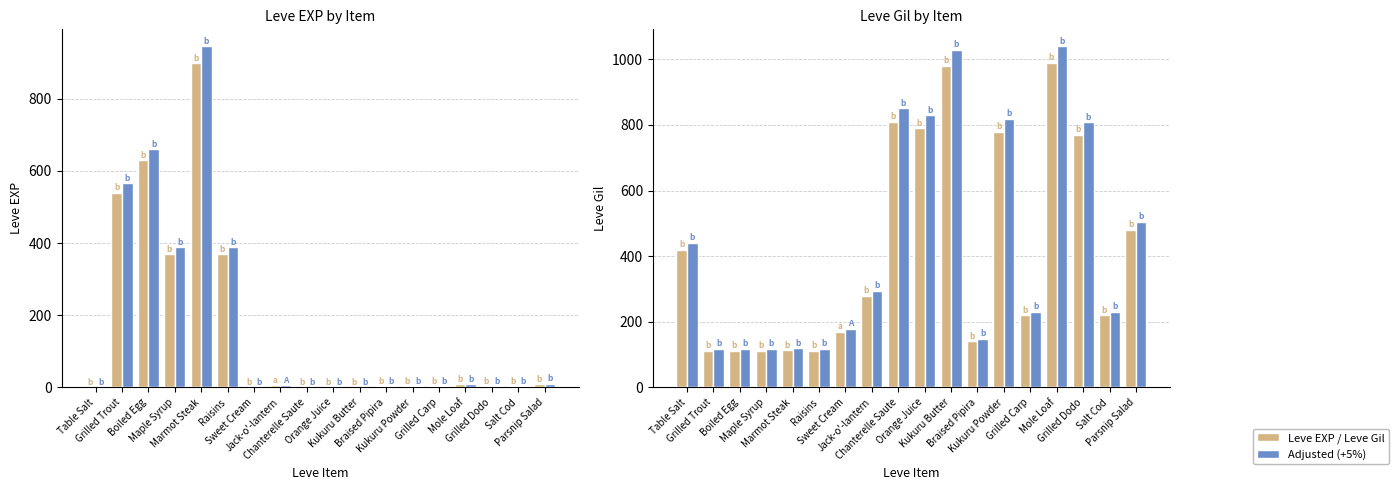

Reading right to left, extract all data points from this chart.

Leve EXP: 10.0	3.0	4.0	9.0	3.0	3.0	3.0	1.0	2.0	1.0	6.0	1.0	370.0	900.0	370.0	630.0	540.0	1.0
Leve EXP (adj): 10.5	3.2	4.2	9.5	3.2	3.2	3.2	1.1	2.1	1.1	6.3	1.1	388.5	945.0	388.5	661.5	567.0	1.1
Leve Gil: 480.0	220.0	770.0	990.0	220.0	780.0	140.0	980.0	790.0	810.0	280.0	170.0	112.0	113.0	112.0	112.0	112.0	420.0
Leve Gil (adj): 504.0	231.0	808.5	1039.5	231.0	819.0	147.0	1029.0	829.5	850.5	294.0	178.5	117.6	118.7	117.6	117.6	117.6	441.0